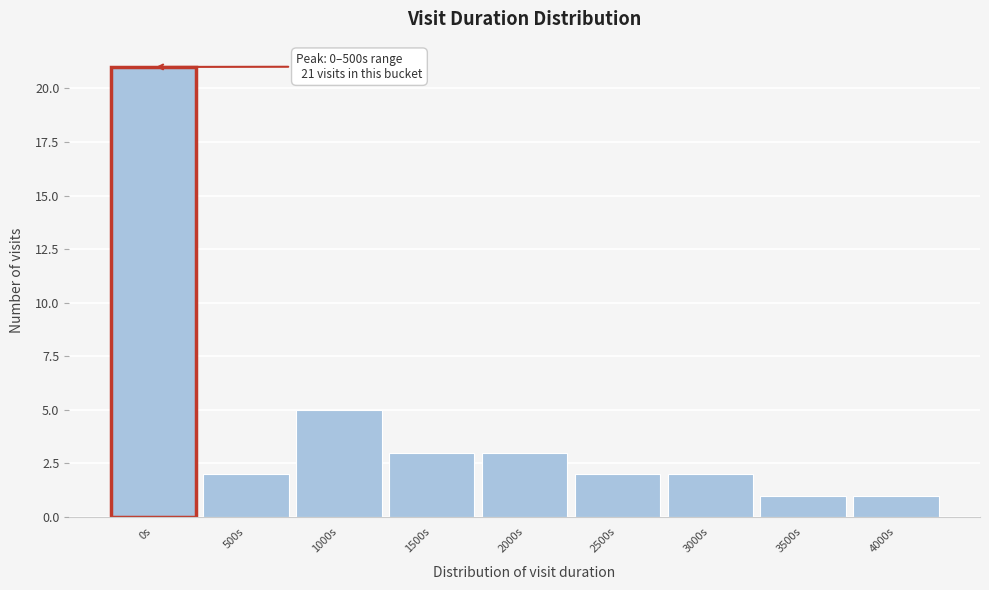

Reading left to right, what are all the values shown in this chart?

21	2	5	3	3	2	2	1	1